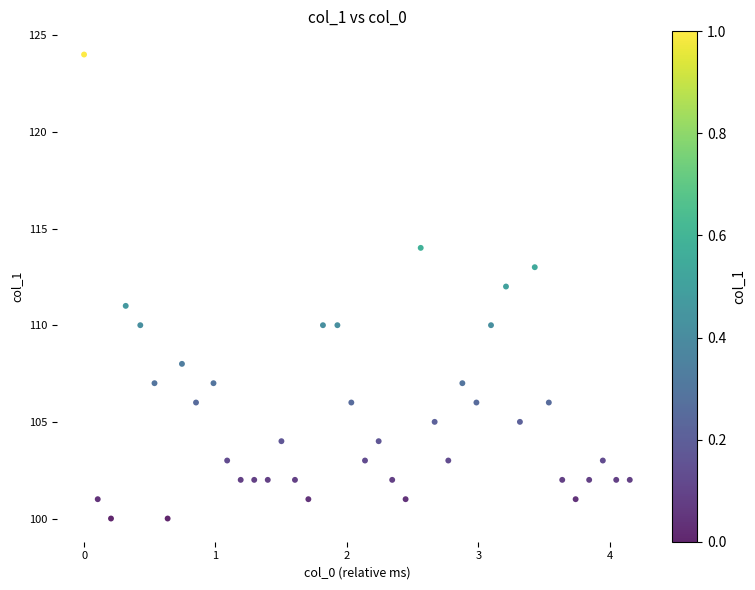

What is the range of Y values (max minus min)?

24